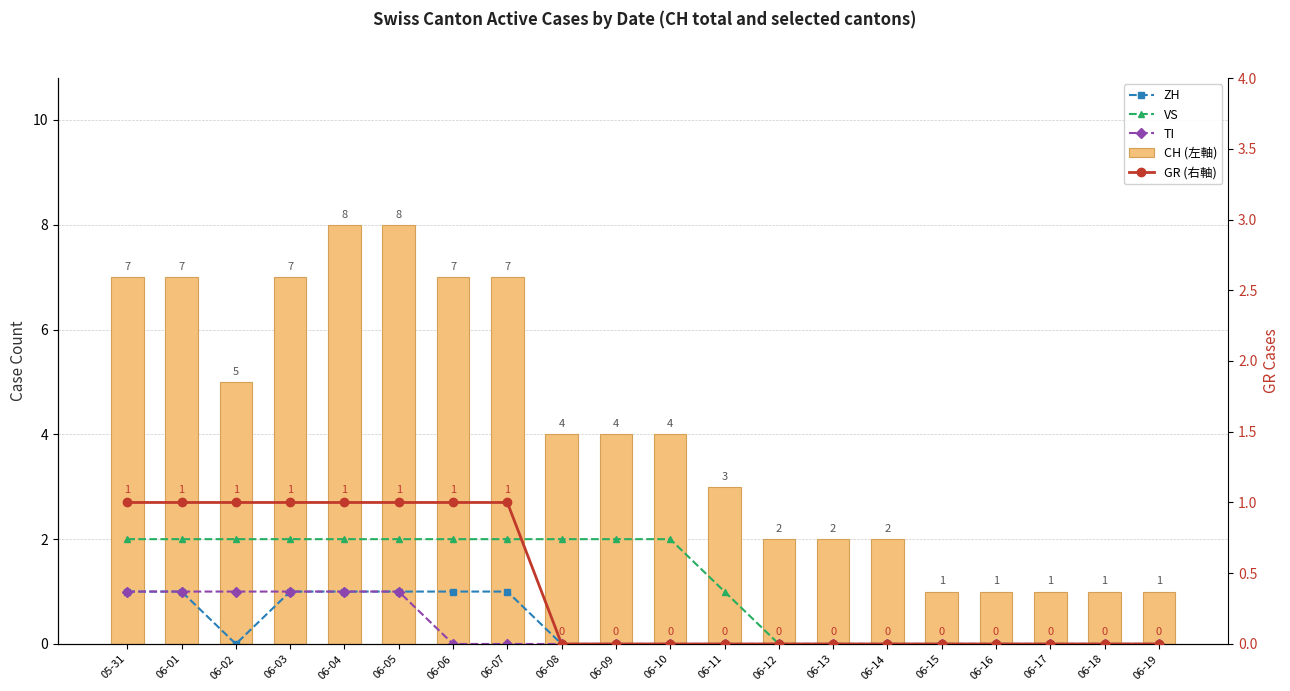

True or false: CH (左軸) has a value of 2 at 06-13.

True